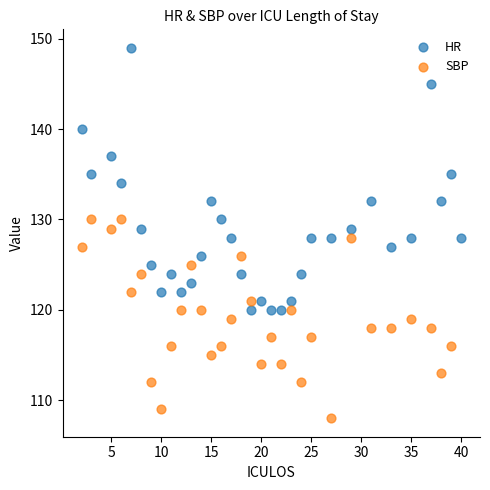

Which series reaches the maximum Y coordinate?

HR